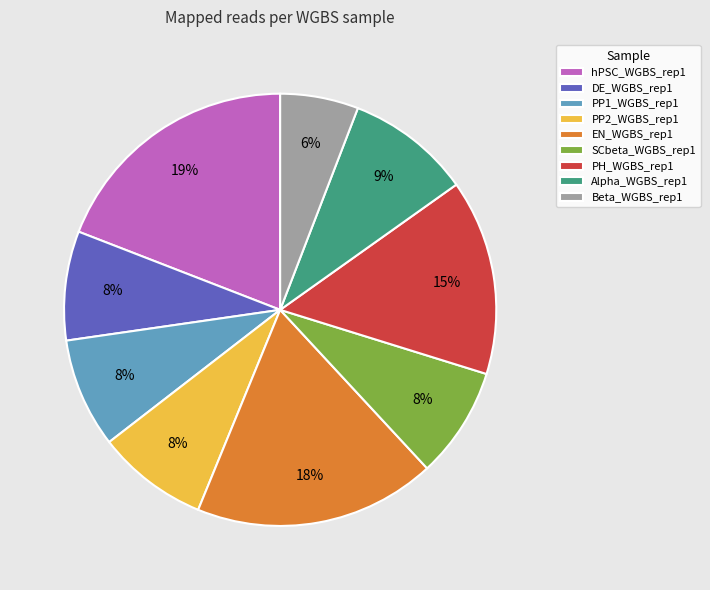

What percentage is the PP2_WGBS_rep1 slice, to the nearest percent?

8%